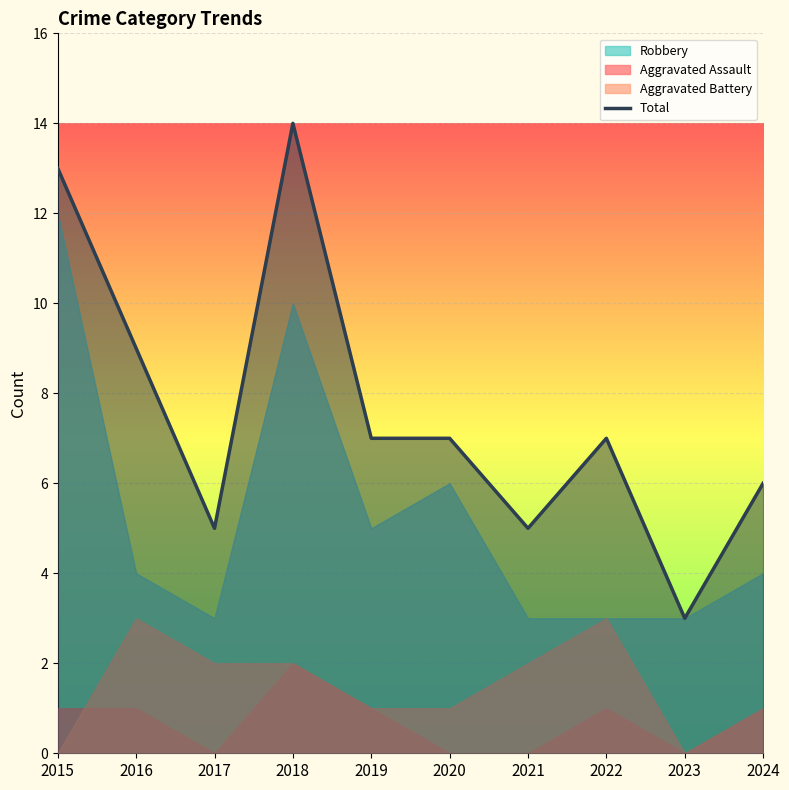

What is the value of the 4th point from the left?

14